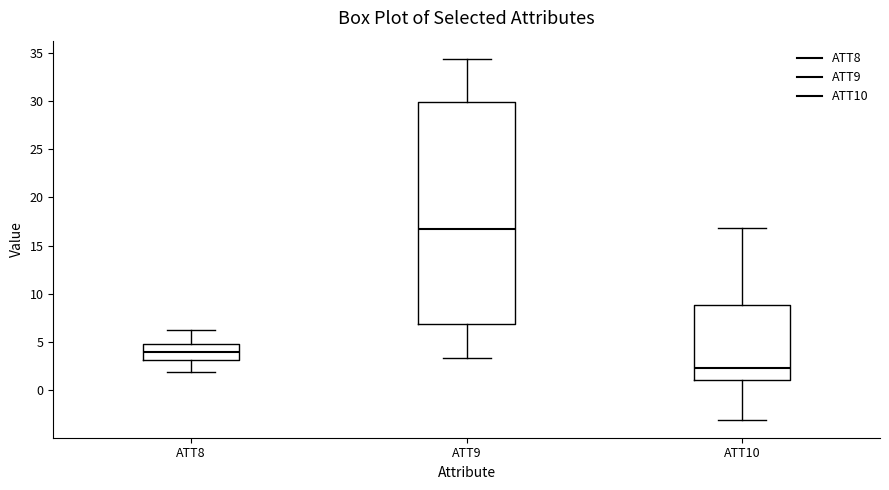

Which box has the lowest median line?

ATT10